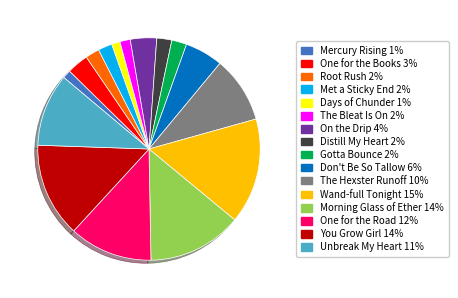

Is it true that The Hexster Runoff is 10% of the pie?

True